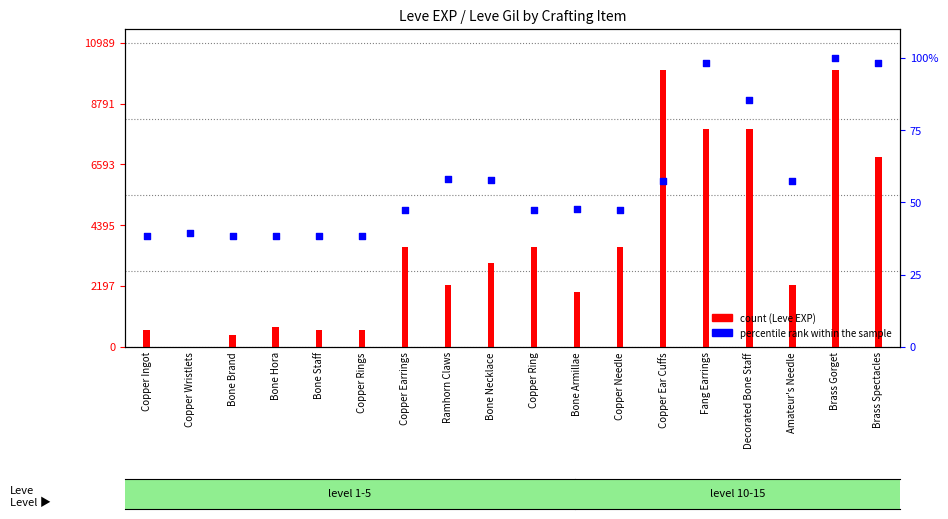

Which series has the largest total across all categories?

count